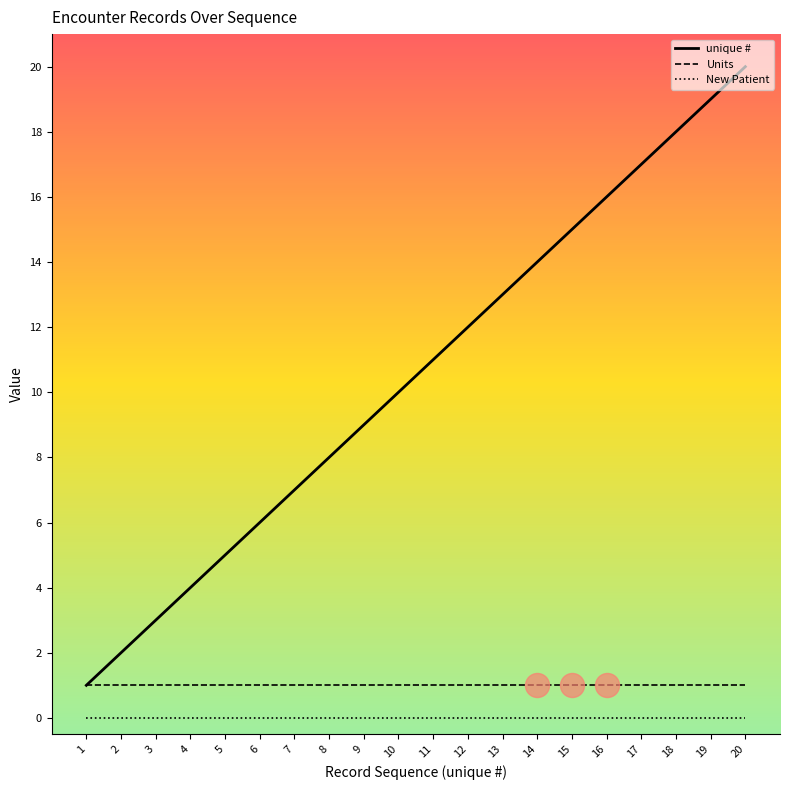

Between 14 and 16, which series saw the biggest shift?

unique #